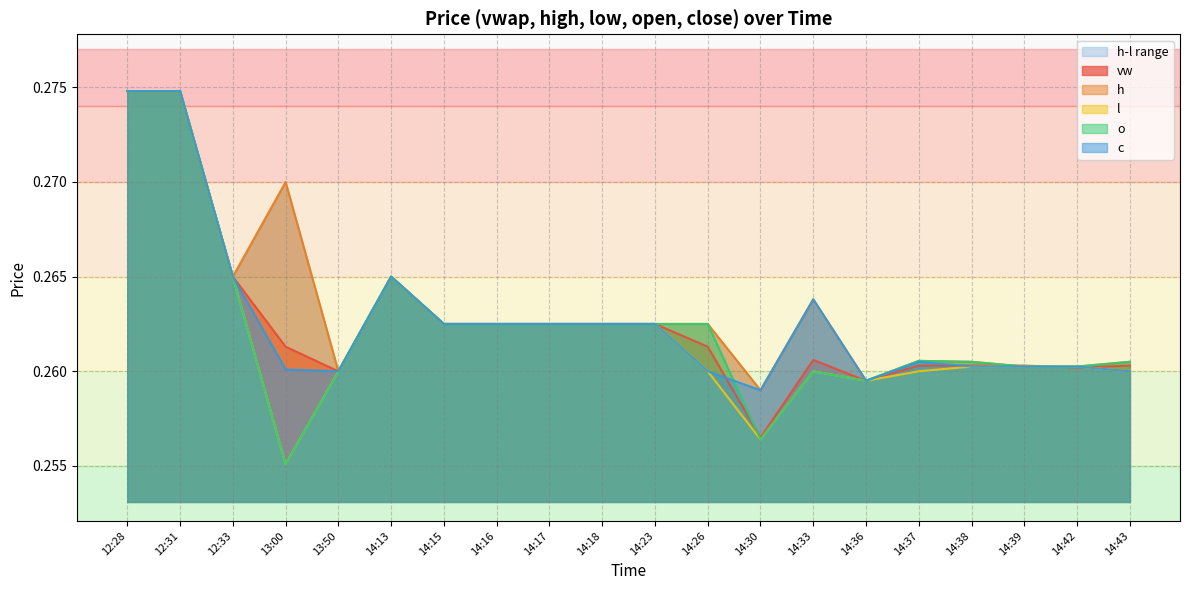

Which category has the lowest value in the l series?

13:00